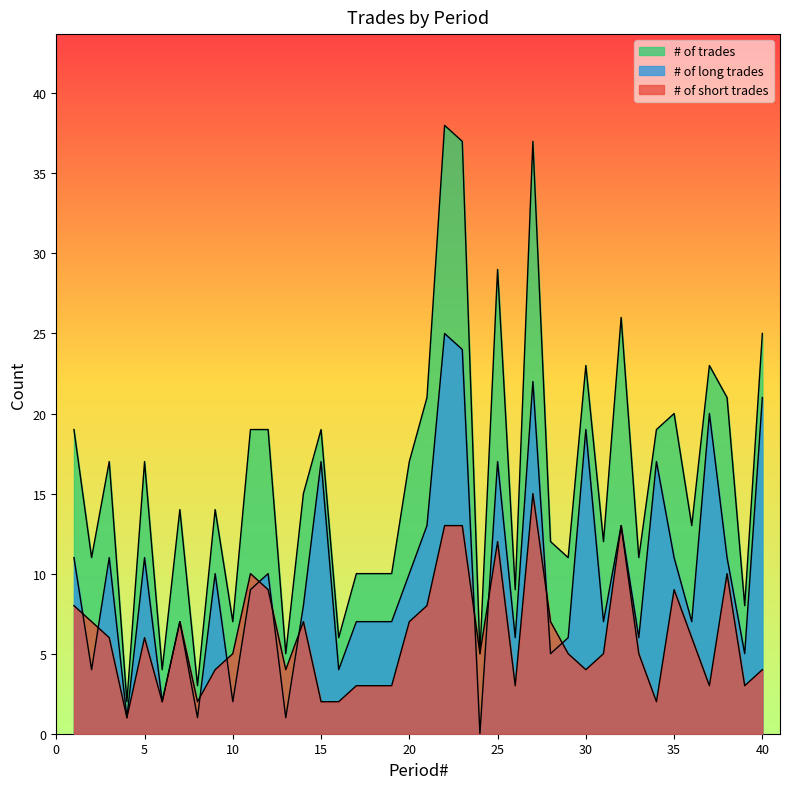

True or false: # of long trades and # of trades cross at least once.

False